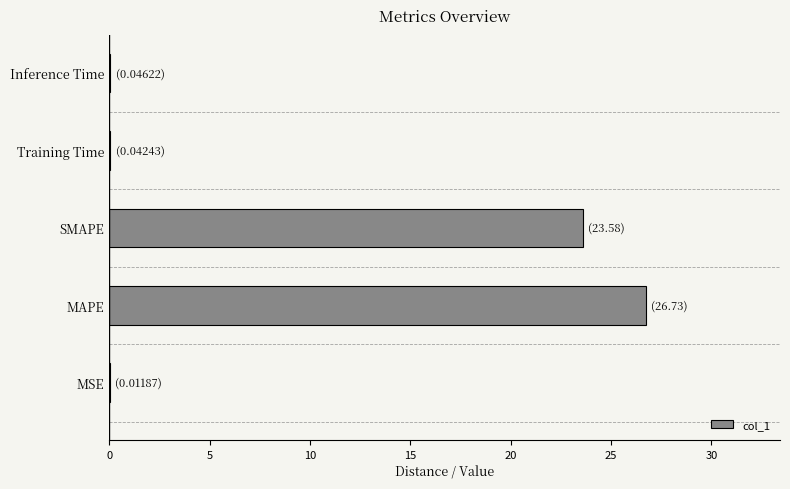

What is the maximum value shown in the chart?

26.7